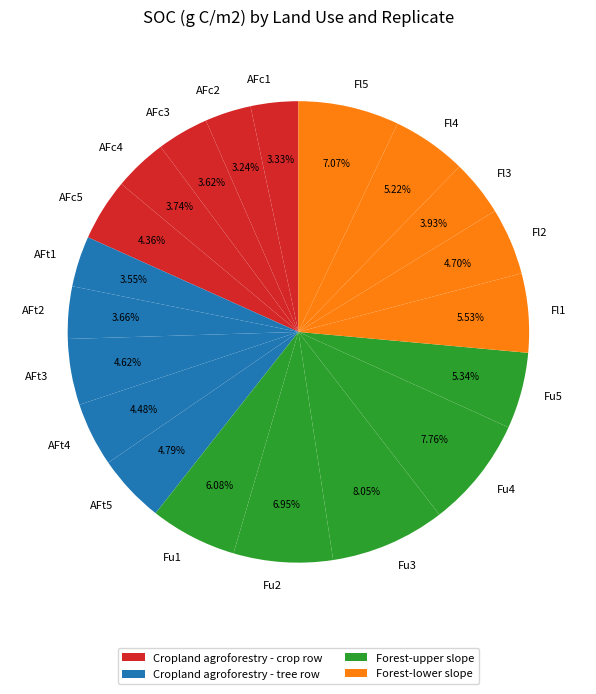

Between Fu5 and AFt4, which is larger?

Fu5